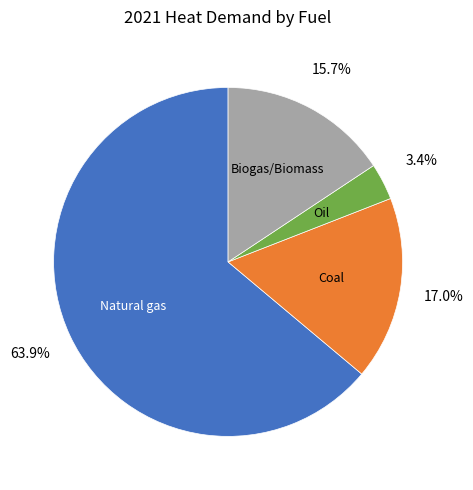

Is there any slice that represents more than half of the pie?

Yes